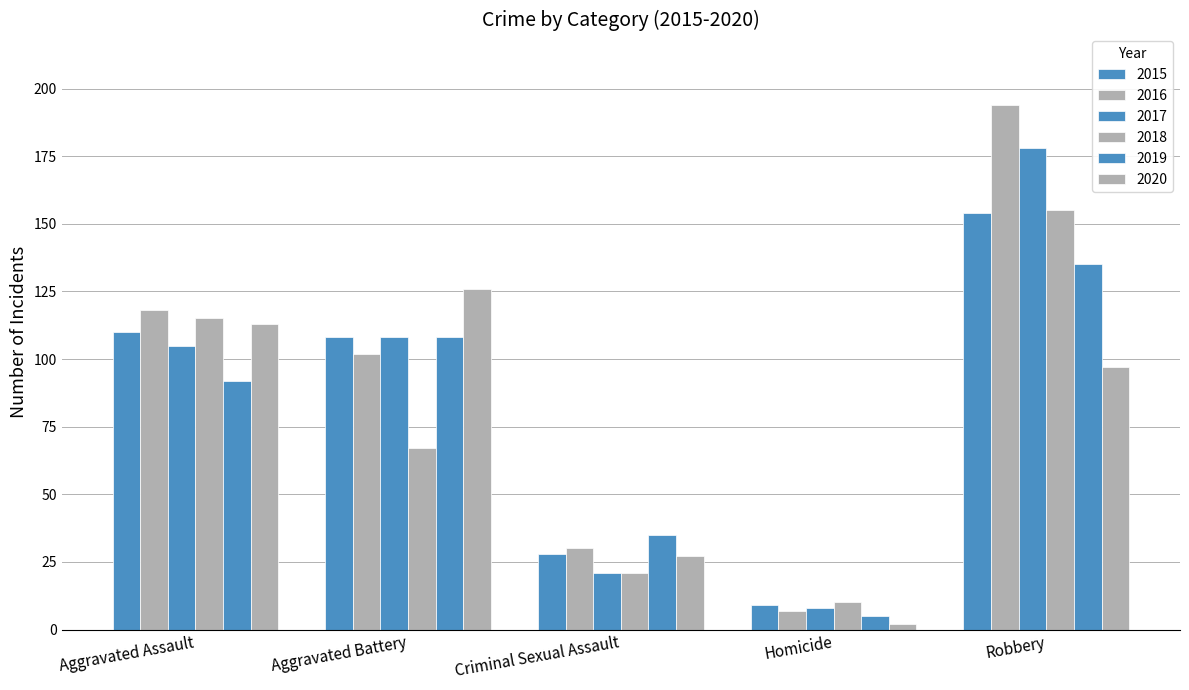

Reading right to left, list all the values displayed in this chart.

2015: Robbery=154	Homicide=9	Criminal Sexual Assault=28	Aggravated Battery=108	Aggravated Assault=110
2016: Robbery=194	Homicide=7	Criminal Sexual Assault=30	Aggravated Battery=102	Aggravated Assault=118
2017: Robbery=178	Homicide=8	Criminal Sexual Assault=21	Aggravated Battery=108	Aggravated Assault=105
2018: Robbery=155	Homicide=10	Criminal Sexual Assault=21	Aggravated Battery=67	Aggravated Assault=115
2019: Robbery=135	Homicide=5	Criminal Sexual Assault=35	Aggravated Battery=108	Aggravated Assault=92
2020: Robbery=97	Homicide=2	Criminal Sexual Assault=27	Aggravated Battery=126	Aggravated Assault=113